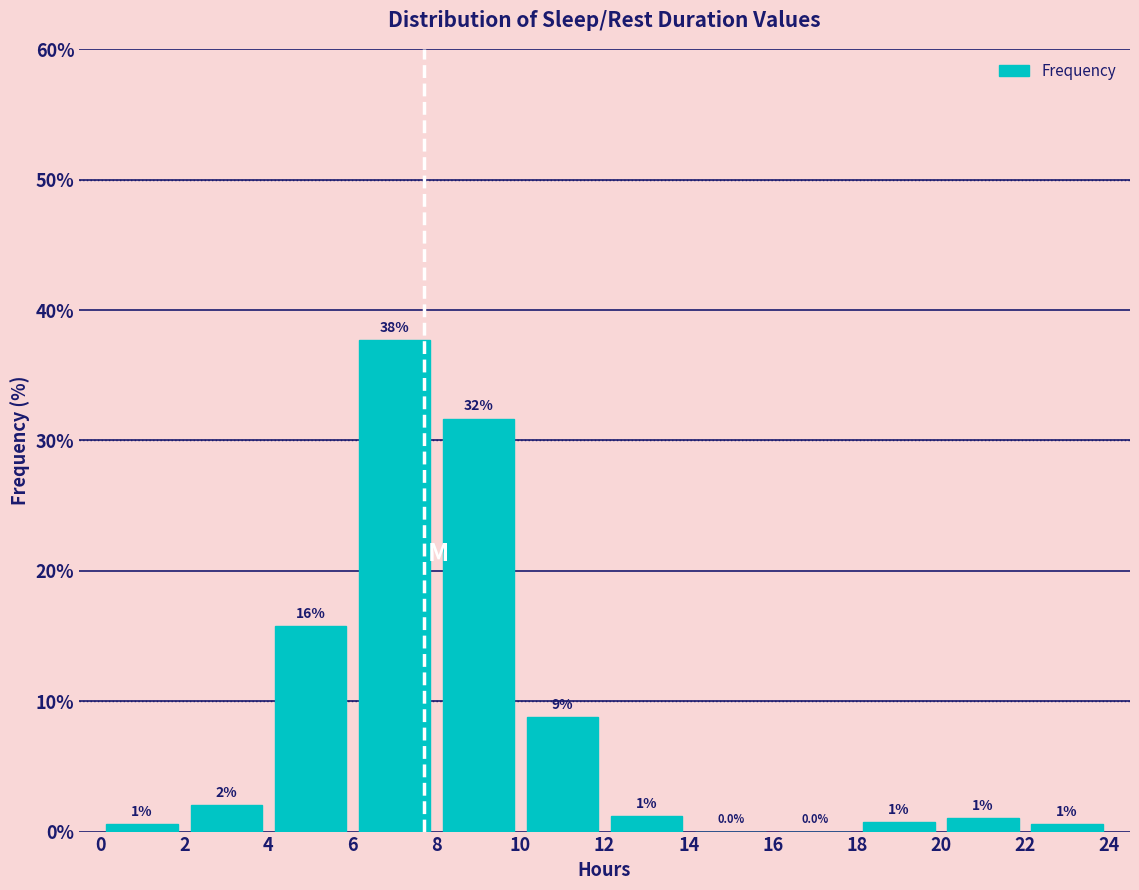

Over which range of the x-axis is the bar tallest?

6 to 8